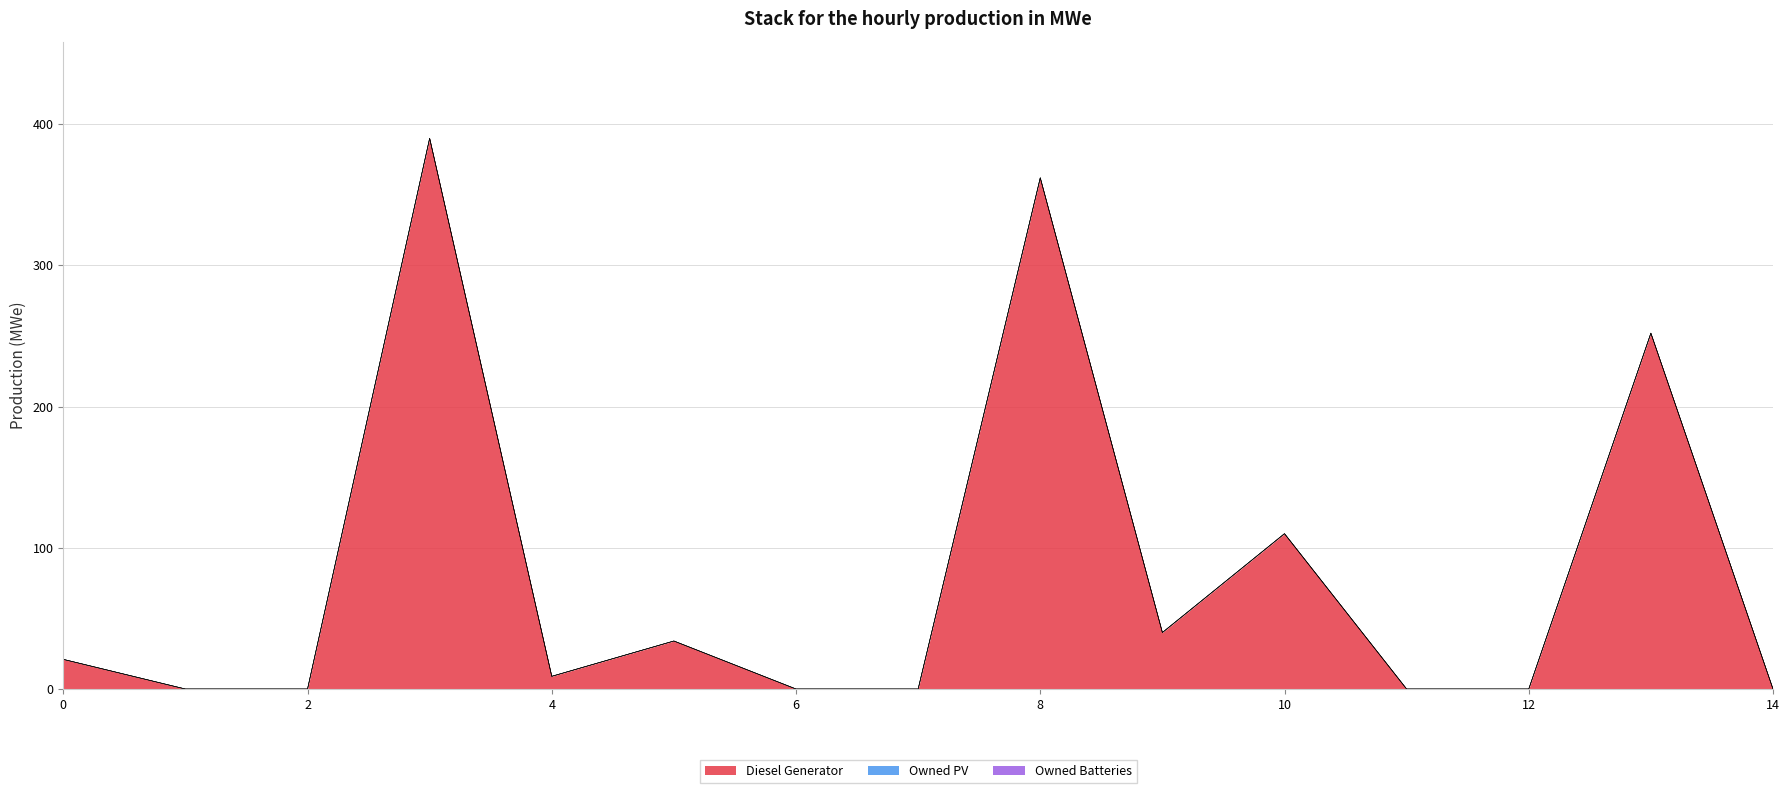

What is the average value of the Diesel Generator series?

81